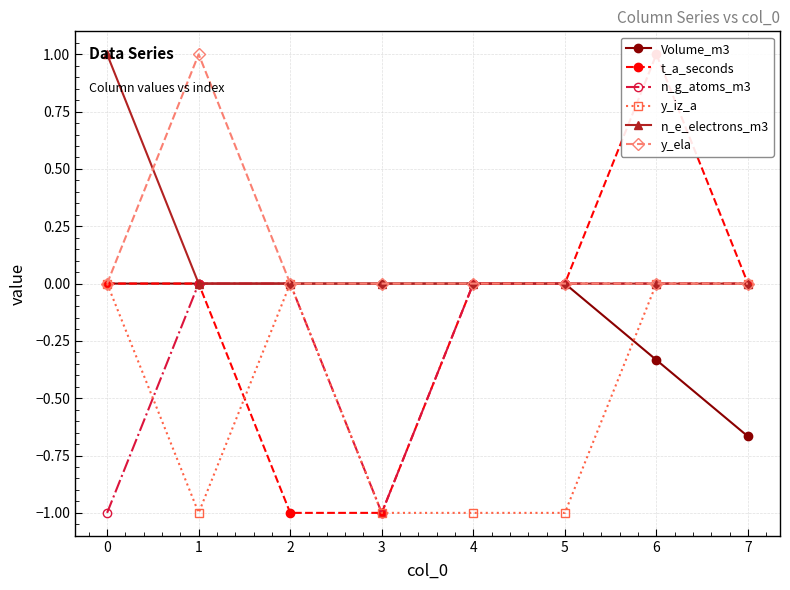

What is the value of the y_ela point at the 2nd from the left?

1.0